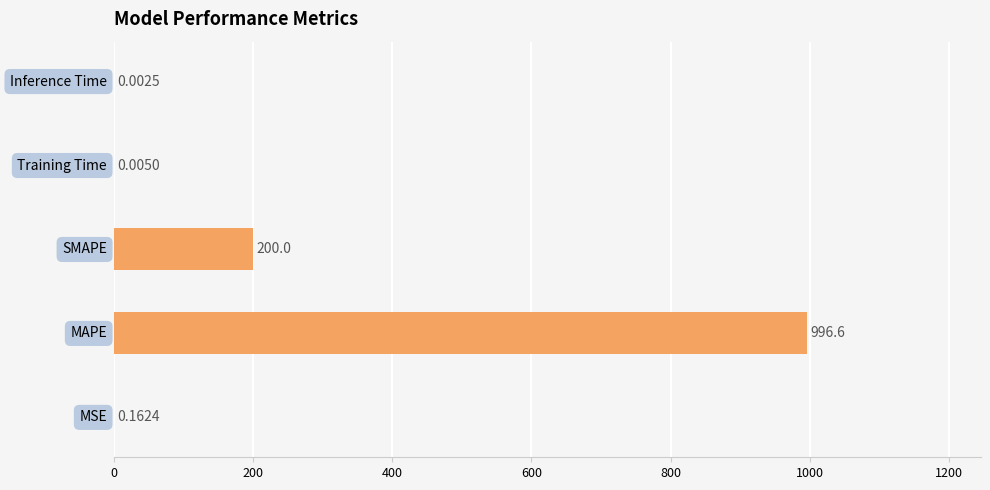

What is the sum of all values?

1196.8